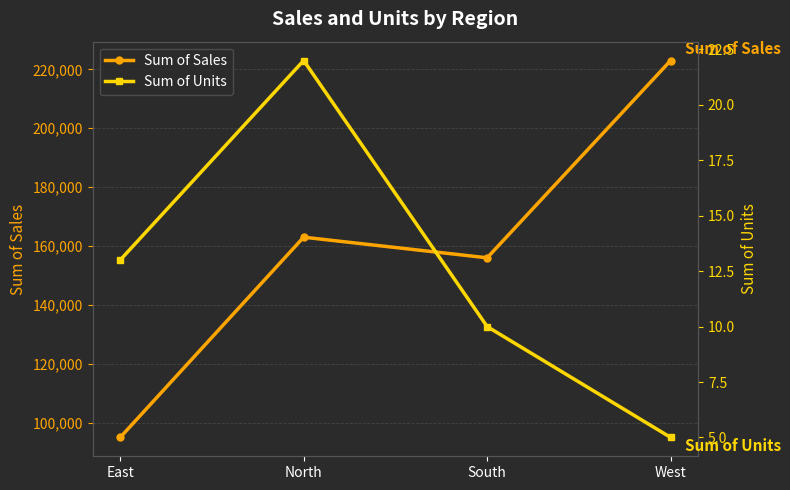

Does the chart have visible grid lines?

Yes